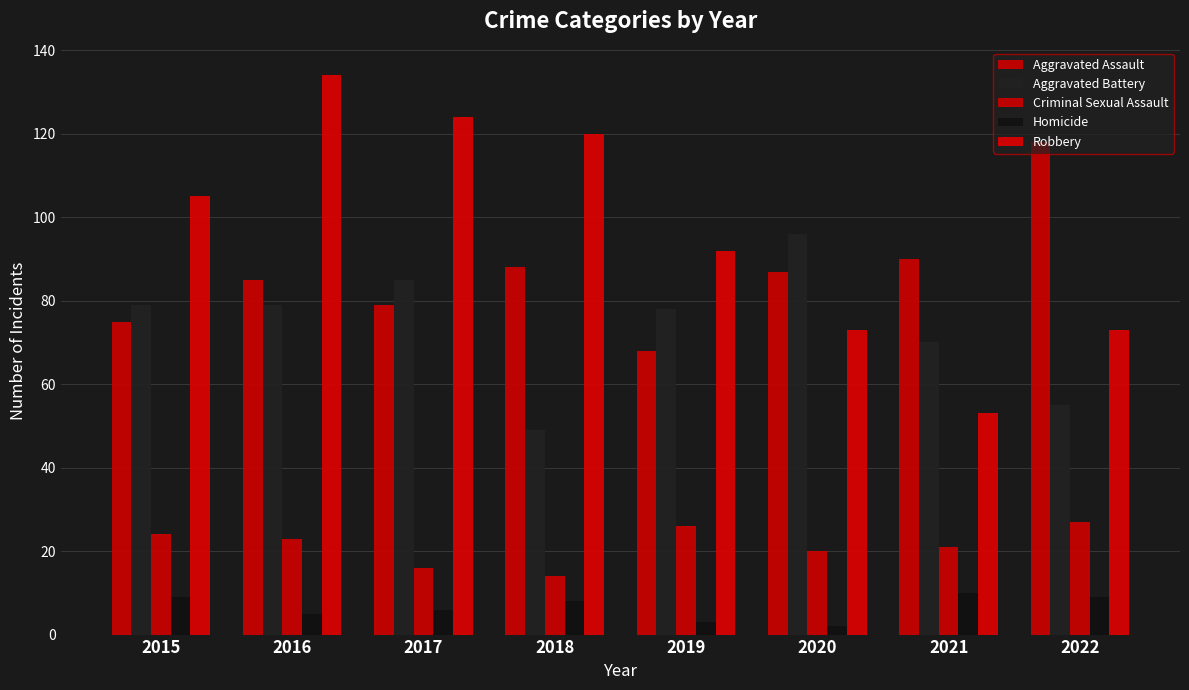

Reading left to right, what are all the values shown in this chart?

Aggravated Assault: 2015=75	2016=85	2017=79	2018=88	2019=68	2020=87	2021=90	2022=118
Aggravated Battery: 2015=79	2016=79	2017=85	2018=49	2019=78	2020=96	2021=70	2022=55
Criminal Sexual Assault: 2015=24	2016=23	2017=16	2018=14	2019=26	2020=20	2021=21	2022=27
Homicide: 2015=9	2016=5	2017=6	2018=8	2019=3	2020=2	2021=10	2022=9
Robbery: 2015=105	2016=134	2017=124	2018=120	2019=92	2020=73	2021=53	2022=73